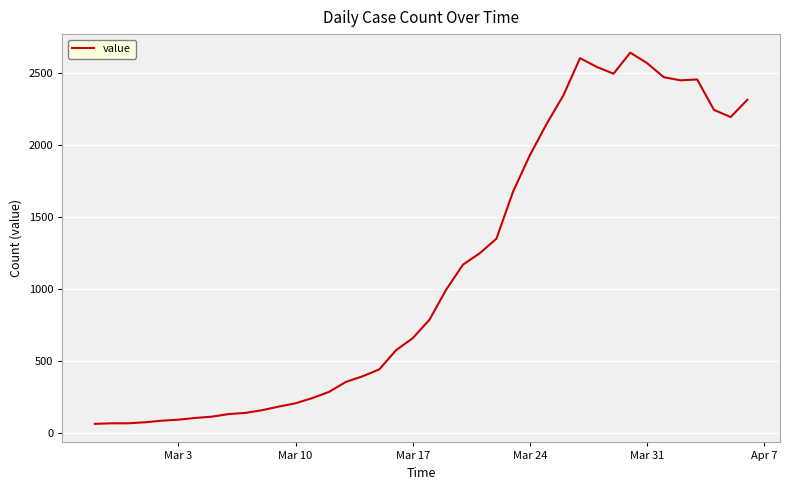

What is the smallest value displayed?

61